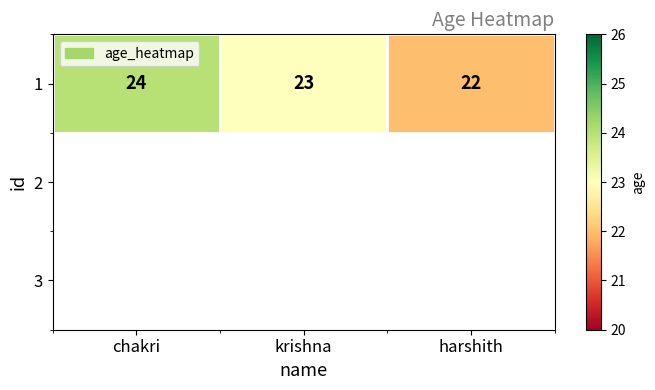

The value at chakri is 24. True or false?

True